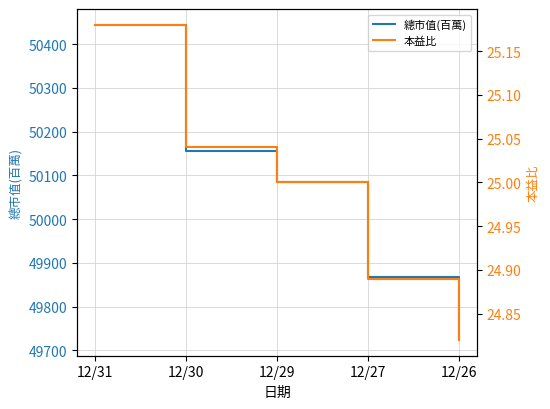

What is the value of the 本益比 point at the 1st from the left?

25.2